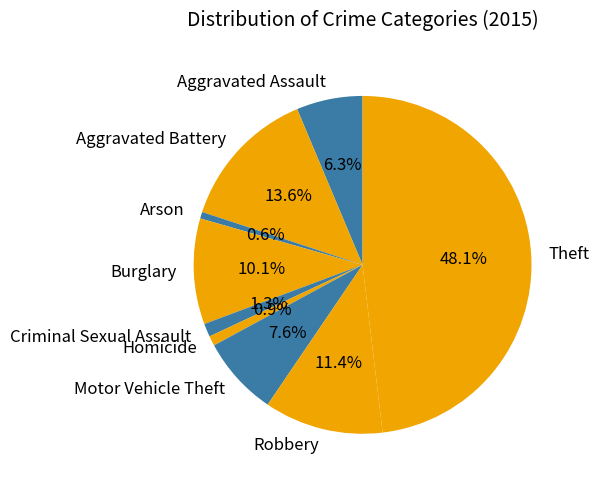

What portion of the pie excludes Homicide?

99.1%